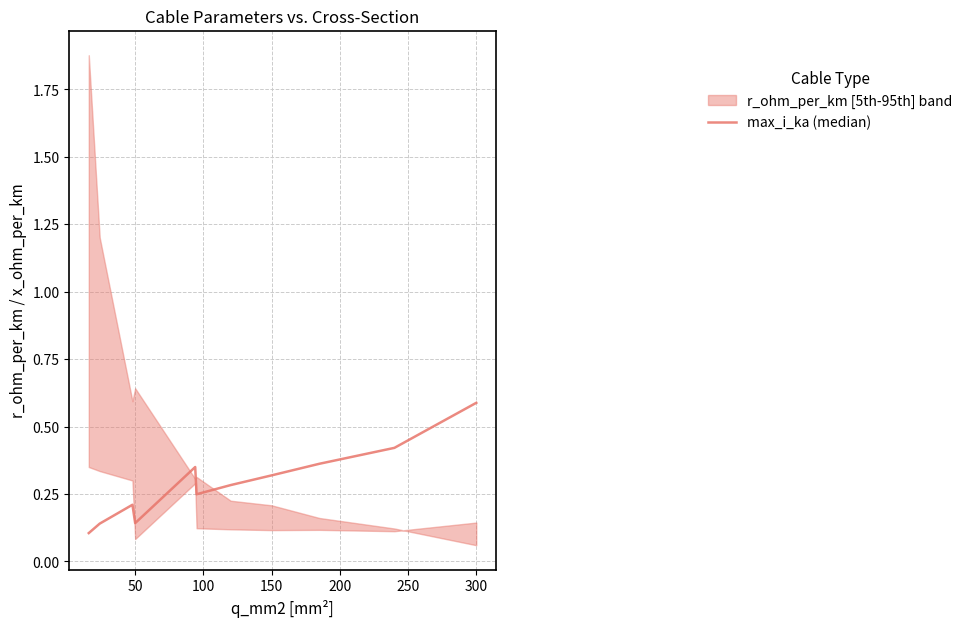

Reading left to right, list all the values displayed in this chart.

0.1	0.1	0.2	0.1	0.3	0.2	0.3	0.3	0.4	0.4	0.6